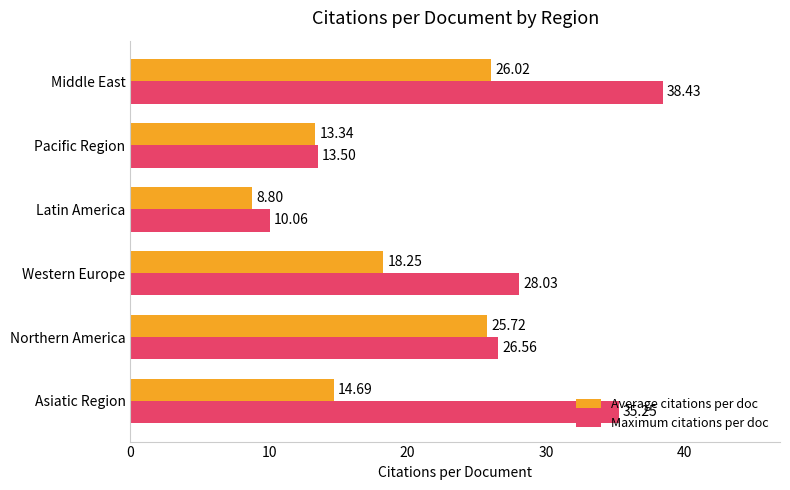

At which category is the sum across all series the highest?

Middle East